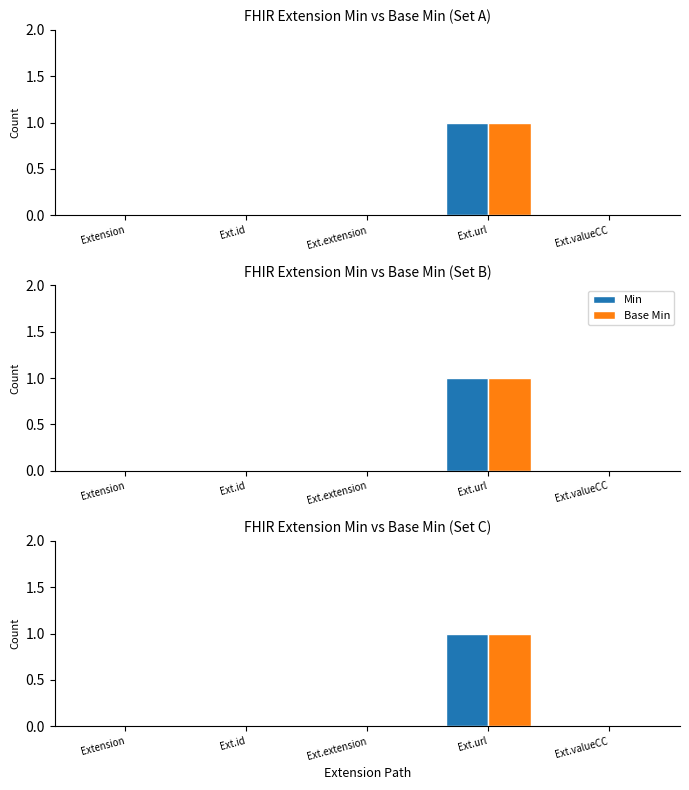

Reading left to right, what are all the values shown in this chart?

Min: 0	0	0	1	0
Base Min: 0	0	0	1	0